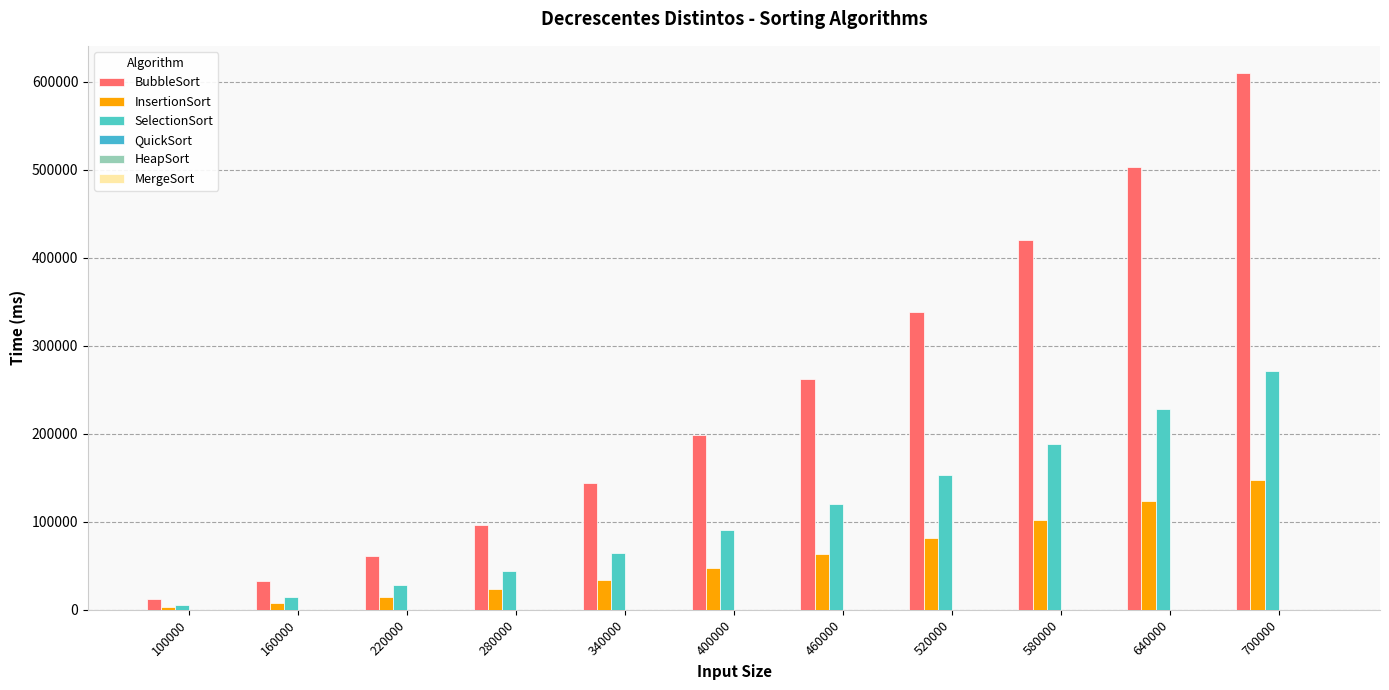

Reading right to left, list all the values displayed in this chart.

BubbleSort: 610071.7	502973.7	419936.7	338122.0	262138.3	199129.3	144229.7	96863.0	60585.3	32576.0	12277.3
InsertionSort: 147108.7	123199.7	101760.3	81138.7	63283.0	47526.3	34310.7	23476.3	14142.0	7505.7	2844.0
SelectionSort: 271704.7	228362.7	188596.3	152823.0	120128.3	90814.7	64914.7	44316.3	27706.0	14574.3	5594.3
QuickSort: 33.0	31.7	30.3	25.3	22.3	19.0	16.3	13.3	12.3	7.3	6.7
HeapSort: 88.7	78.0	73.0	62.0	52.0	46.7	41.3	31.0	26.3	25.7	10.3
MergeSort: 46.7	41.7	36.3	36.7	36.7	15.7	26.0	21.0	16.0	10.0	5.3